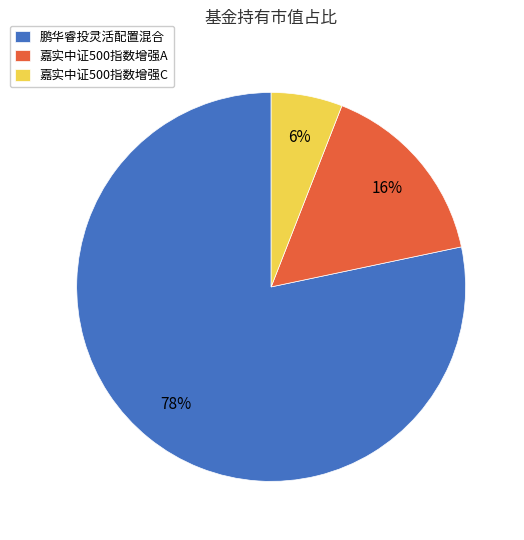

Is the sum of 鹏华睿投灵活配置混合 and 嘉实中证500指数增强C greater than half?

Yes